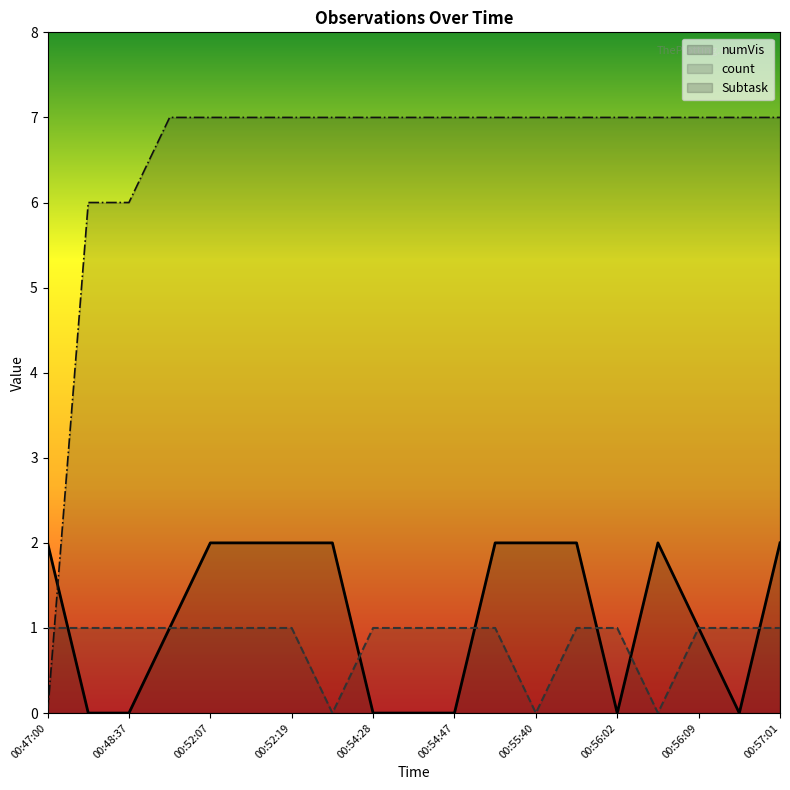

What is the maximum value shown in the chart?

7